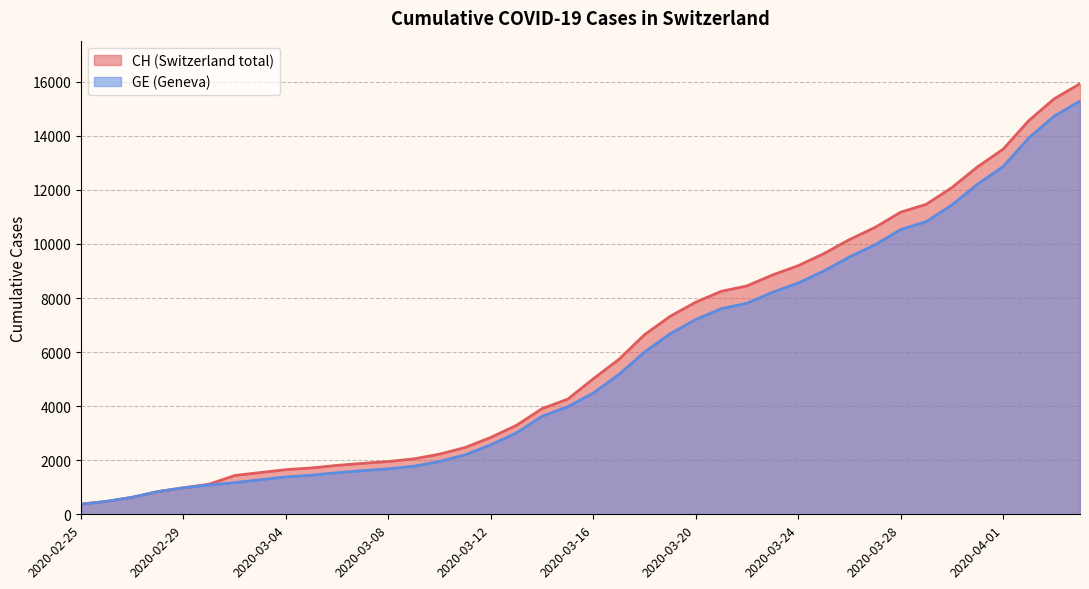

Rank the series by their maximum value, from highest to lowest.

CH, GE